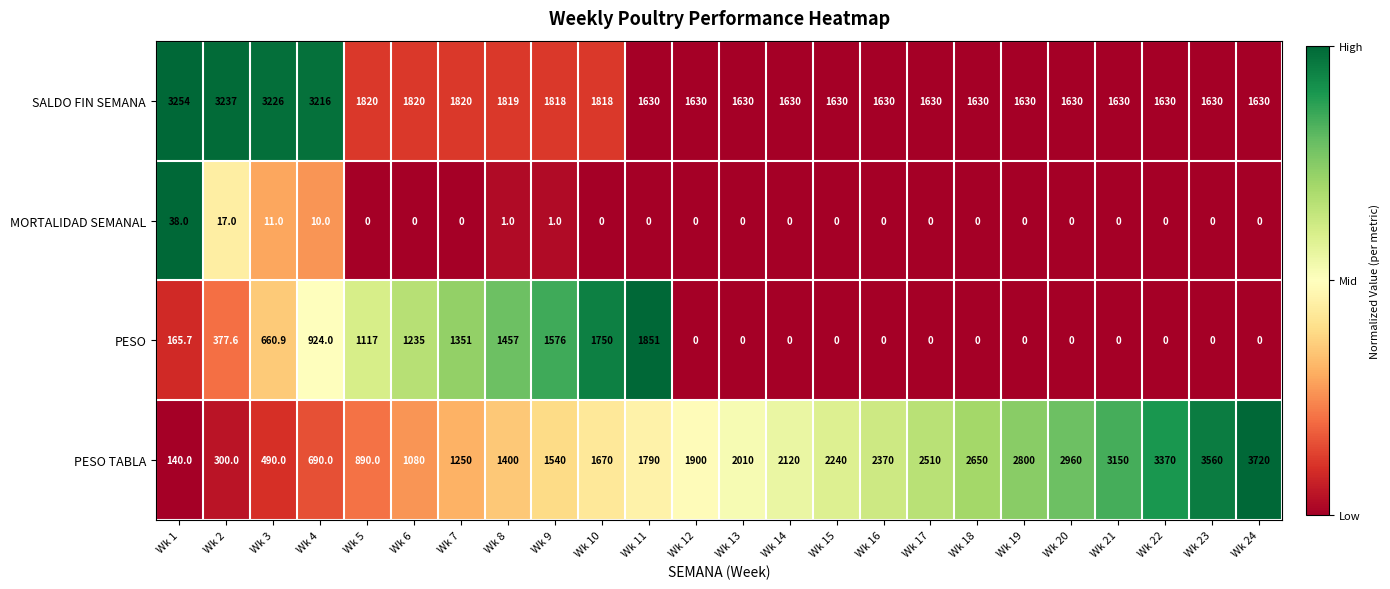

List the series in order of their peak value, lowest first.

MORTALIDAD SEMANAL, PESO, SALDO FIN SEMANA, PESO TABLA